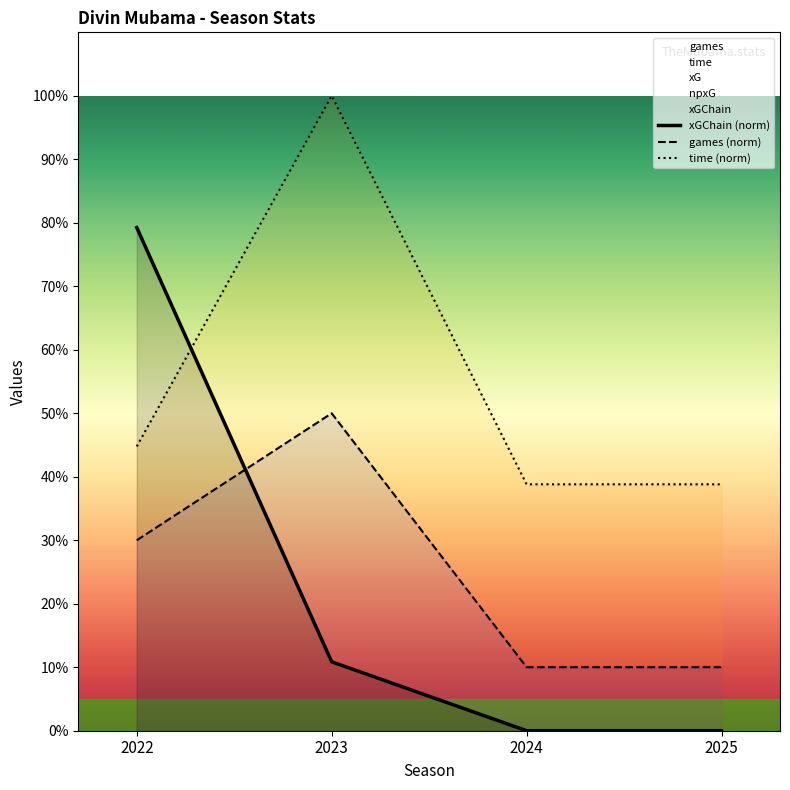

What is the average value of the xGChain (norm) series?

0.2